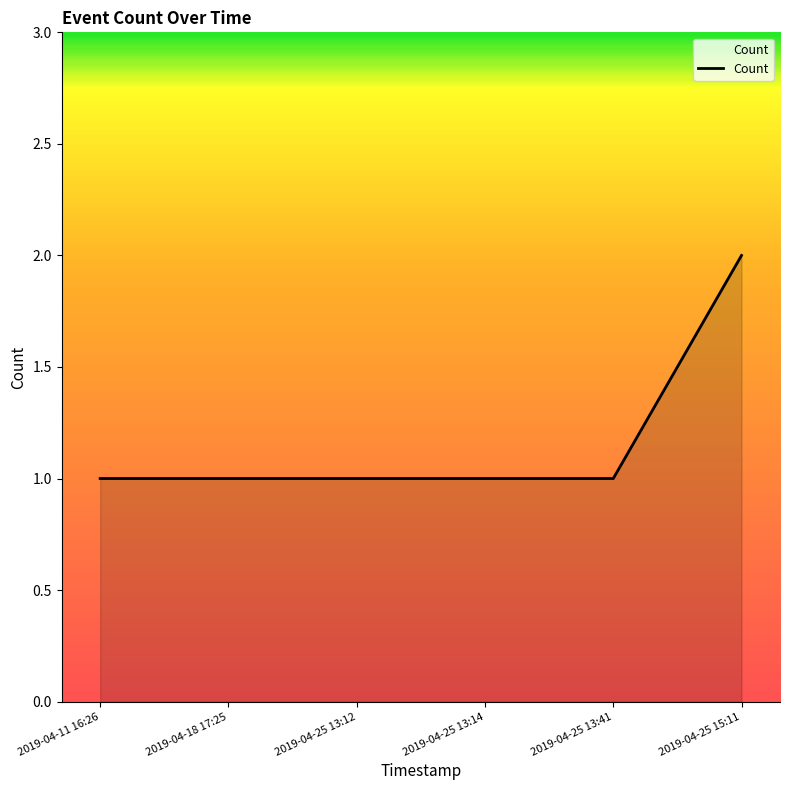

How many lines are shown in the chart?

1